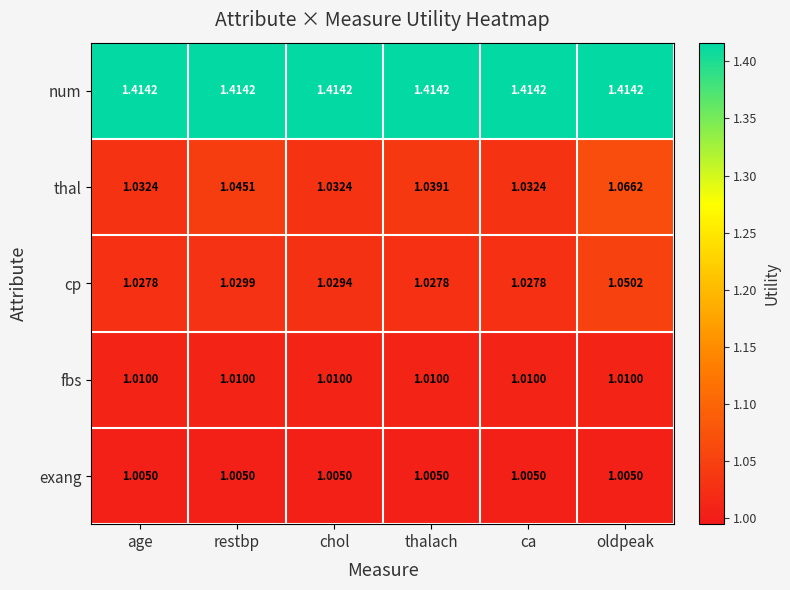

Which series has the widest spread of values?

thal